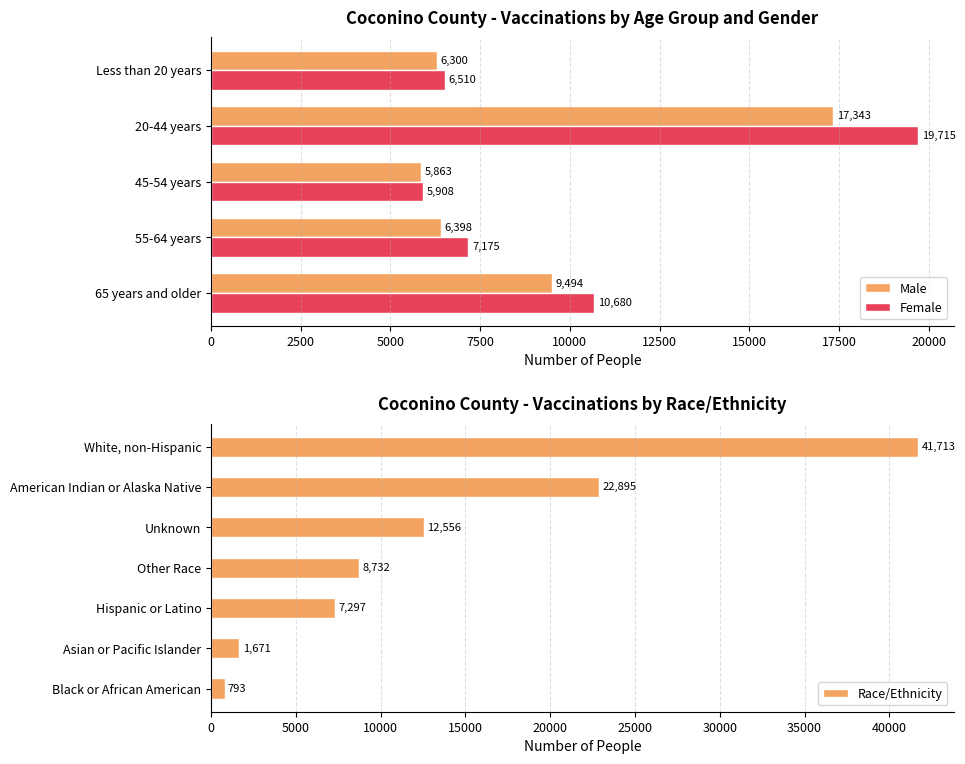

At how many categories does at least one series exceed 17661?

1